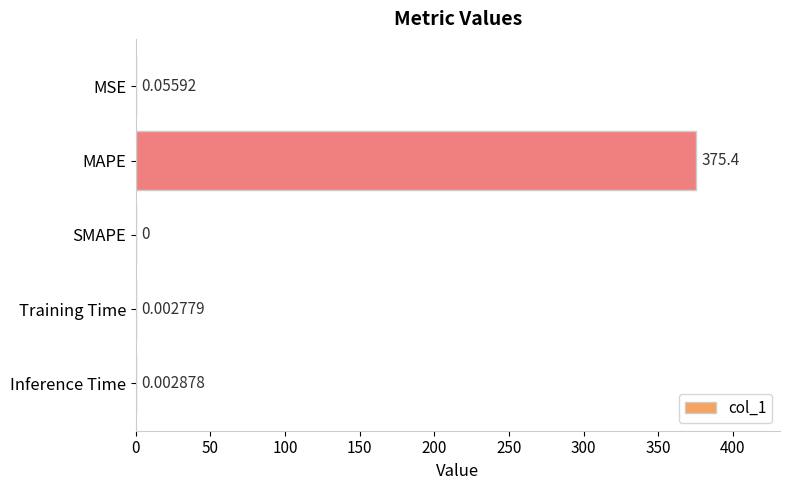

At which category does the chart reach its peak across all series?

MAPE